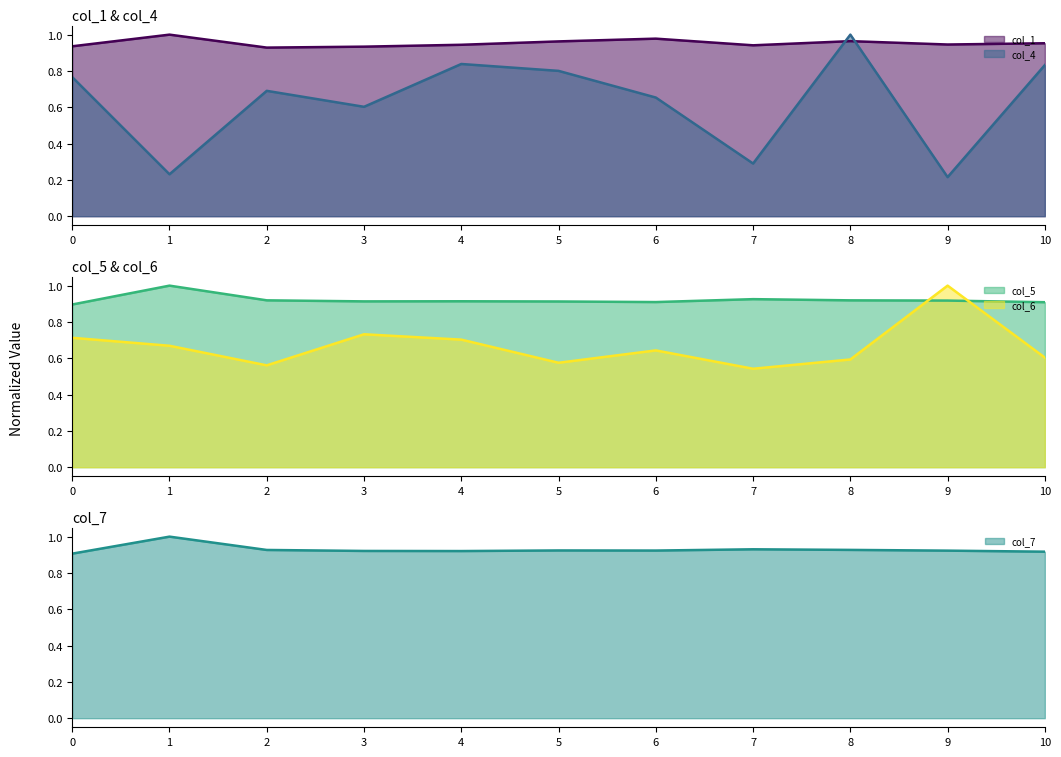

Between which two adjacent categories do col_5 and col_6 first intersect?

8 and 9